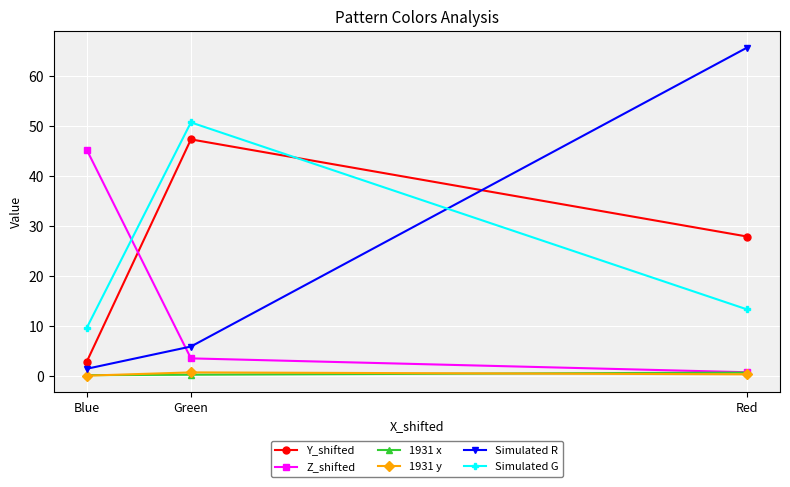

What is the value of the 1931 x point at the 1st from the left?

0.1